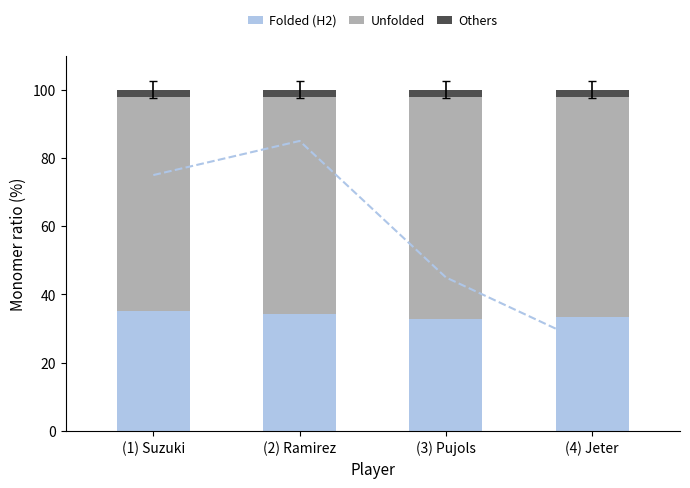

Is the value of Folded (H2) at (1) Suzuki greater than the value of Others at (1) Suzuki?

Yes